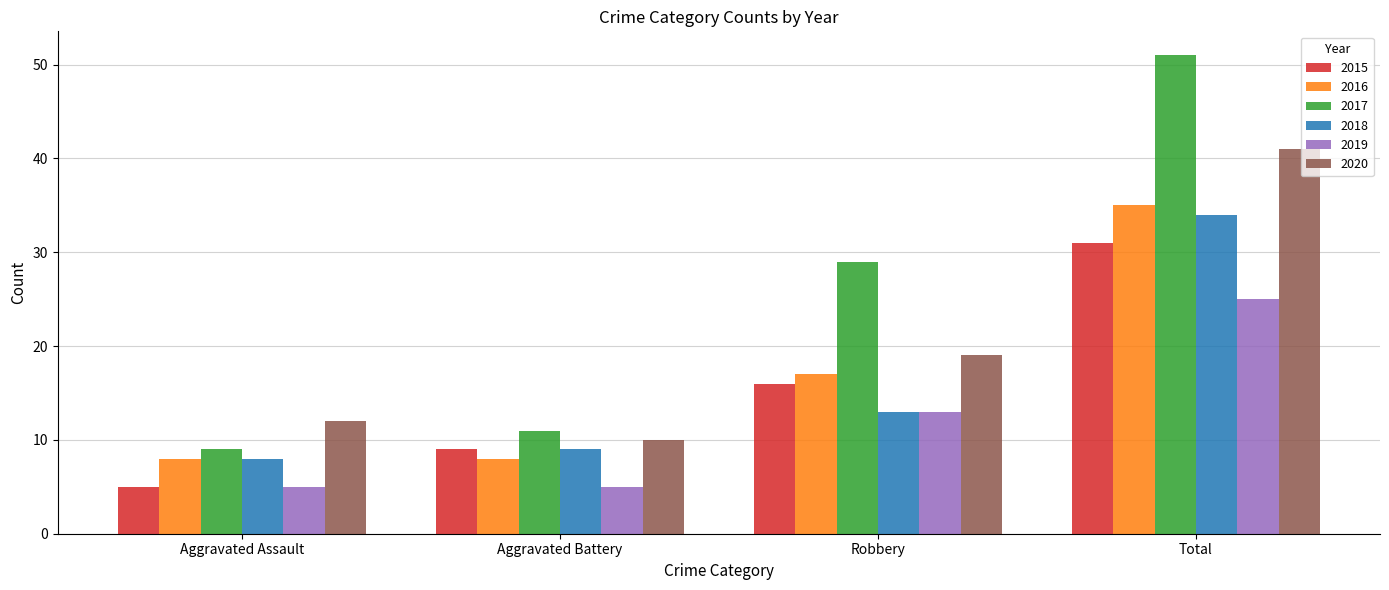

Rank the series by their maximum value, from lowest to highest.

2019, 2015, 2018, 2016, 2020, 2017